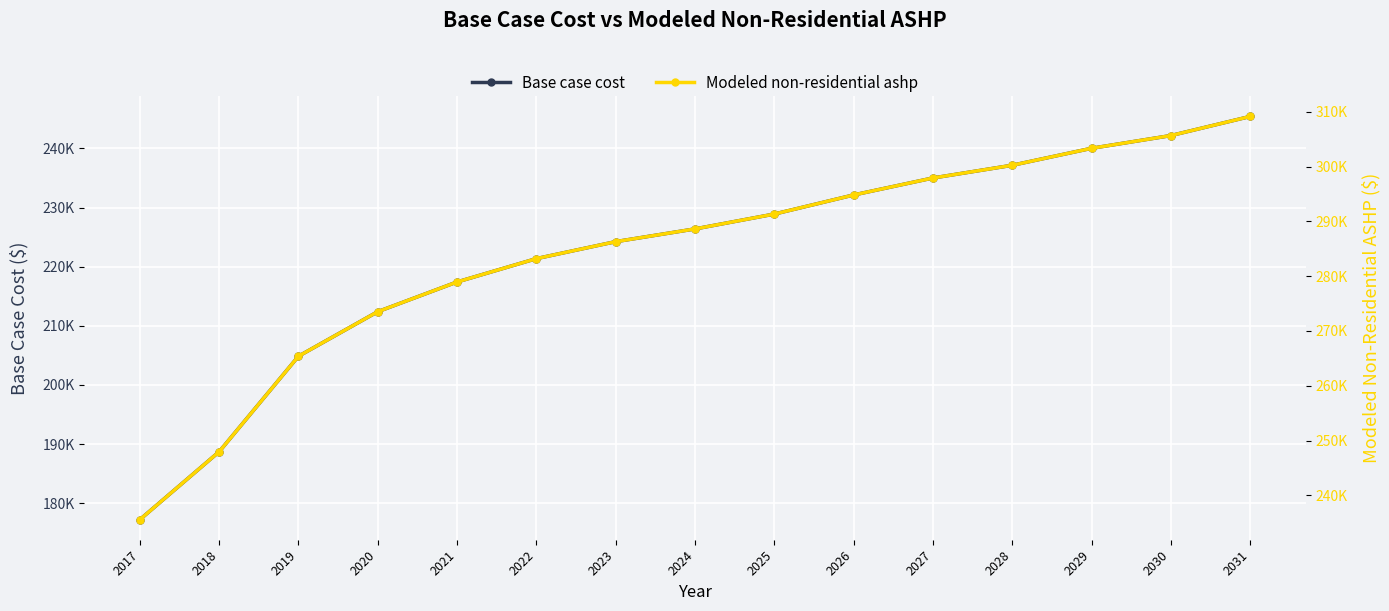

What is the maximum value shown in the chart?

309136.1